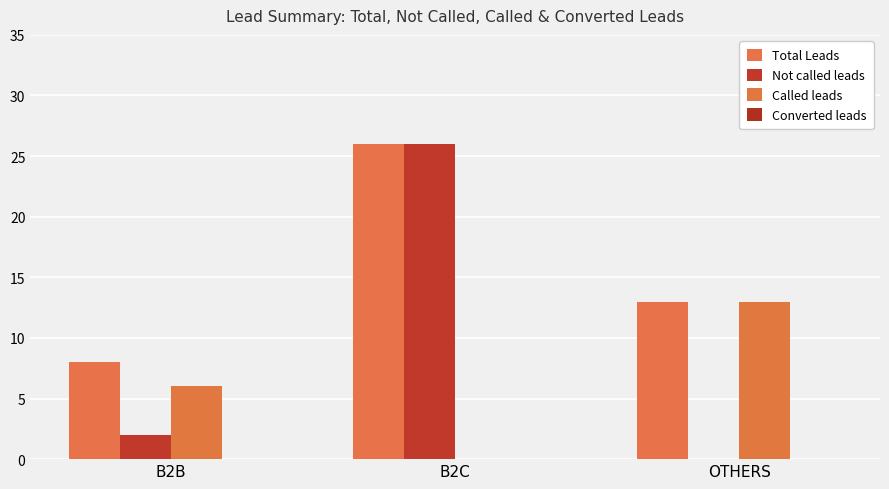

At which category is the sum across all series the highest?

B2C